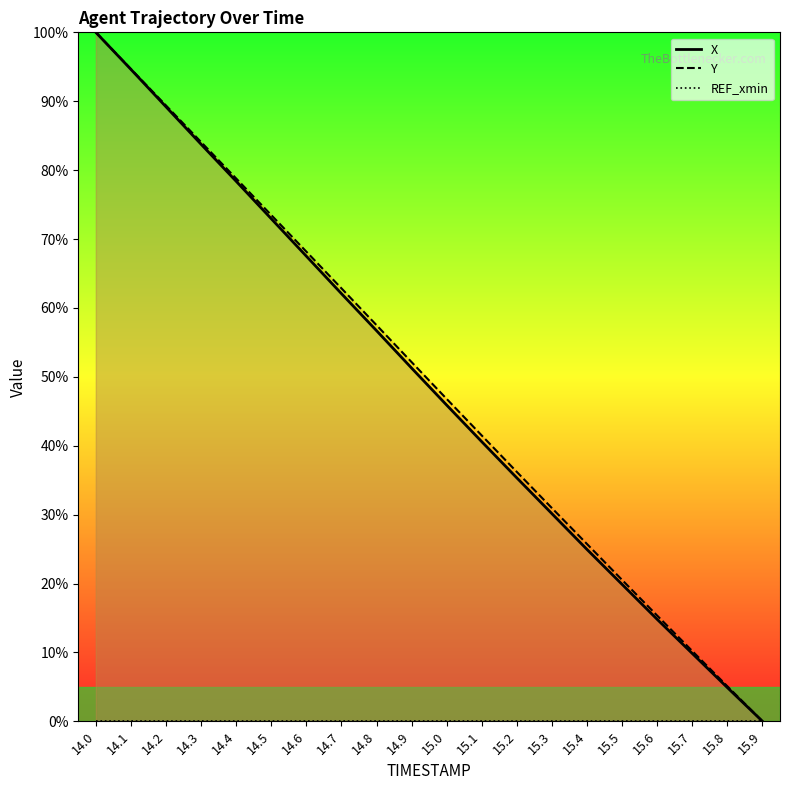

The X series shows 14.2 at 14.7. True or false?

False